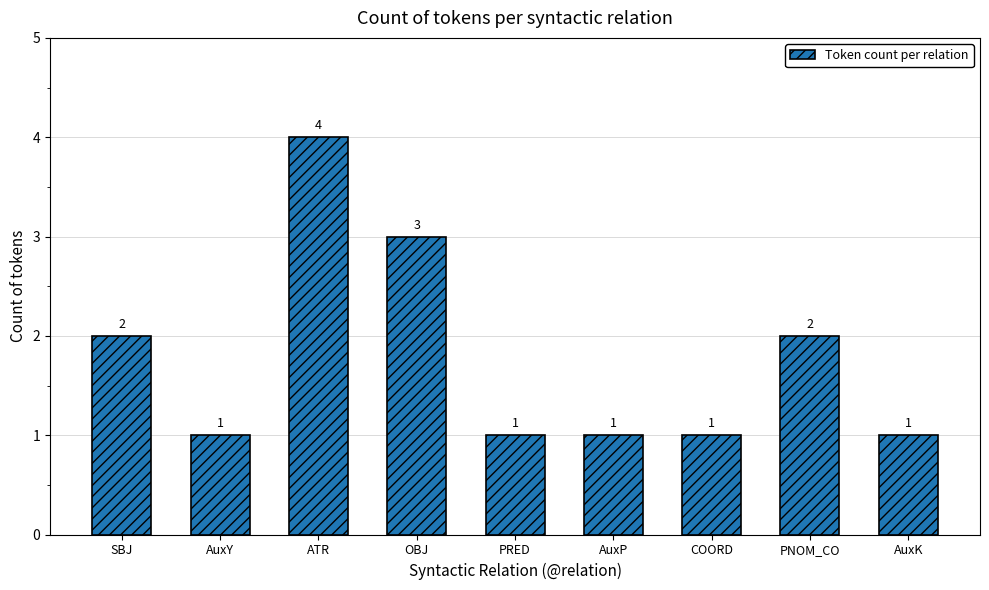

True or false: the data shows 1 at AuxK.

True